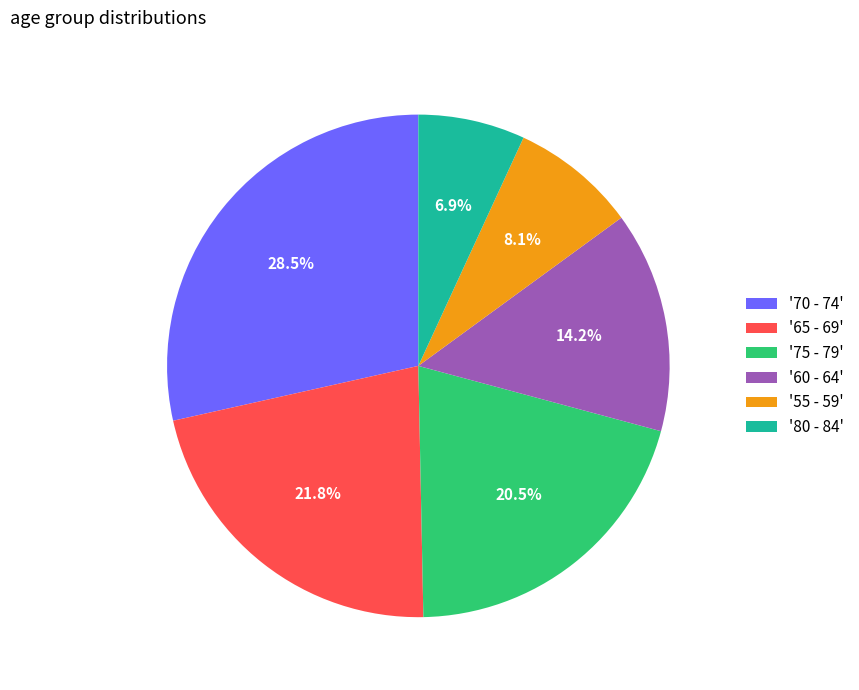

Does any single category account for the majority?

No